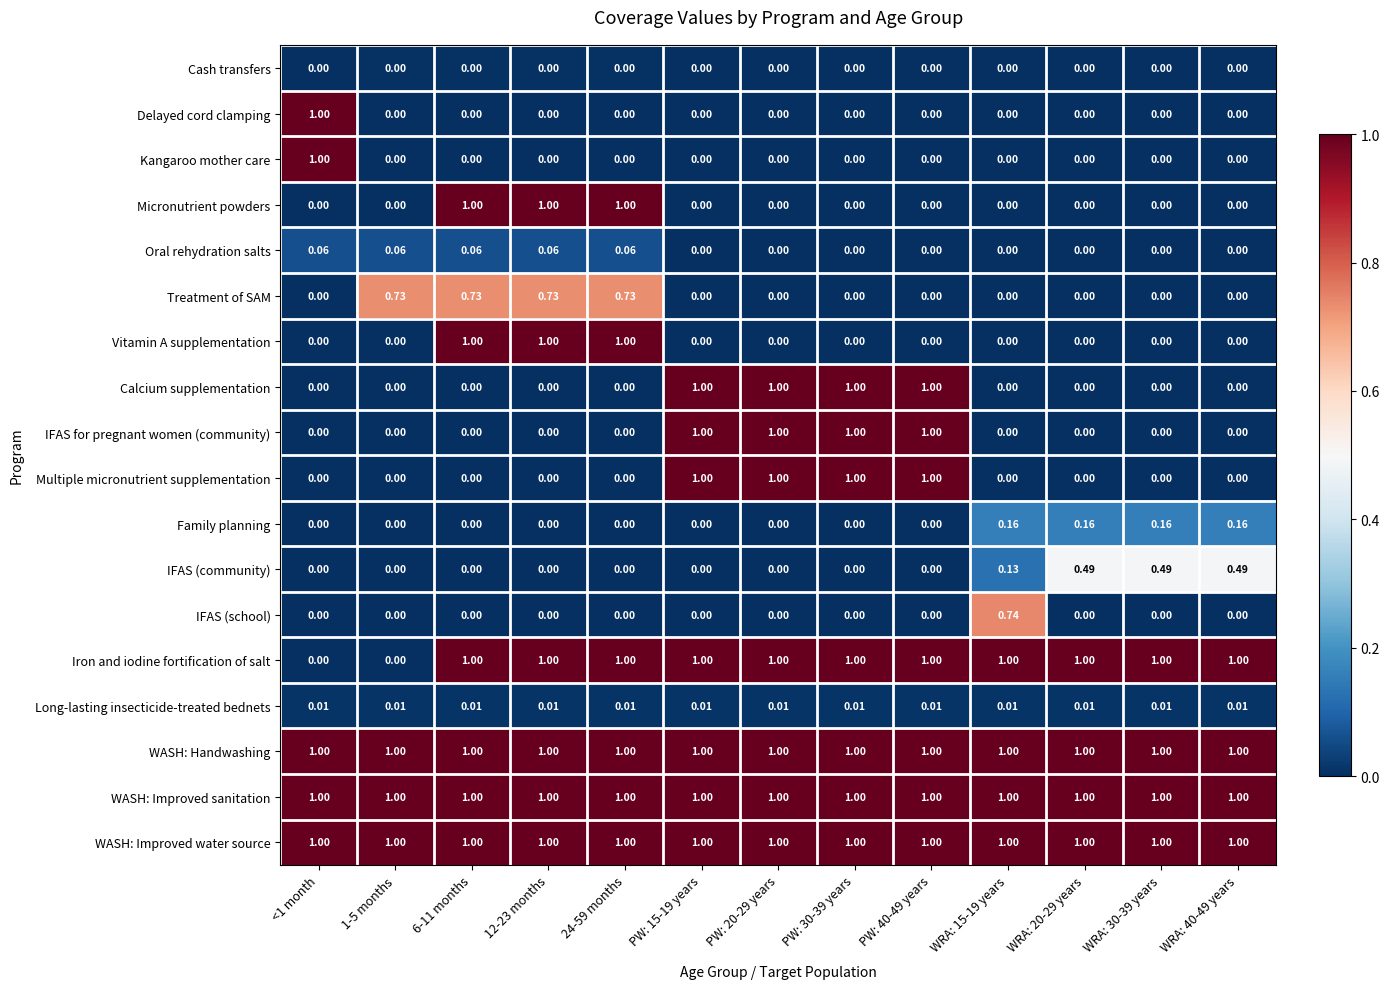

Is the value of WASH: Improved sanitation at 12-23 months greater than the value of IFAS for pregnant women (community) at 1-5 months?

Yes